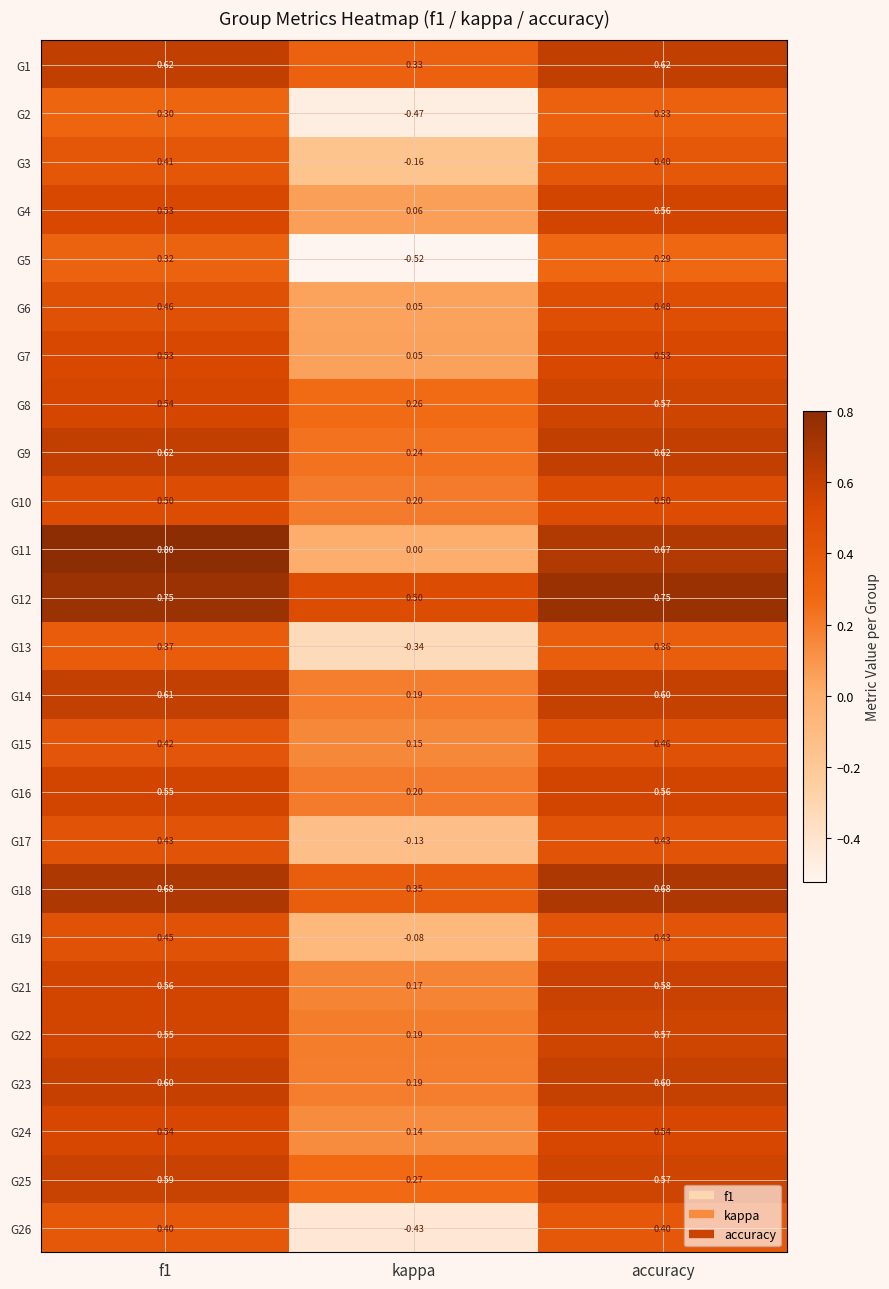

Which category has the lowest value across all series?

kappa